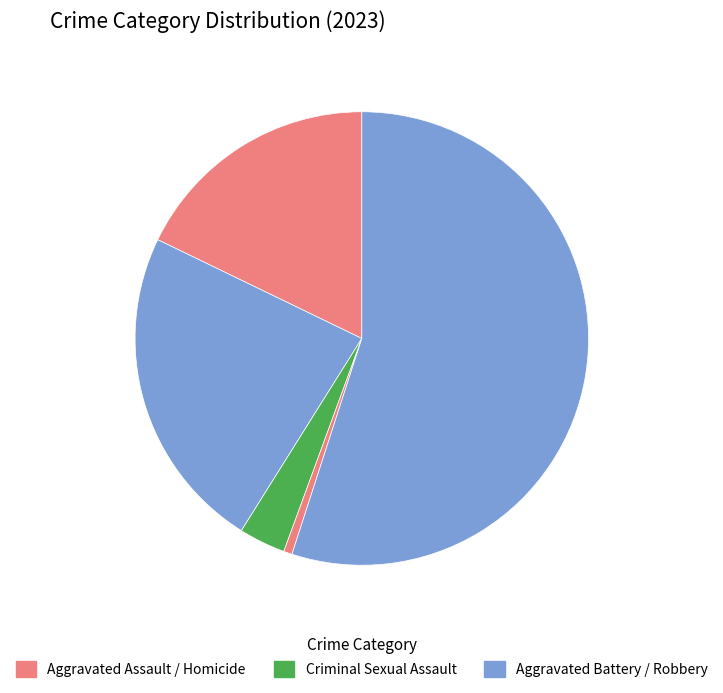

How many segments does this pie chart have?

5